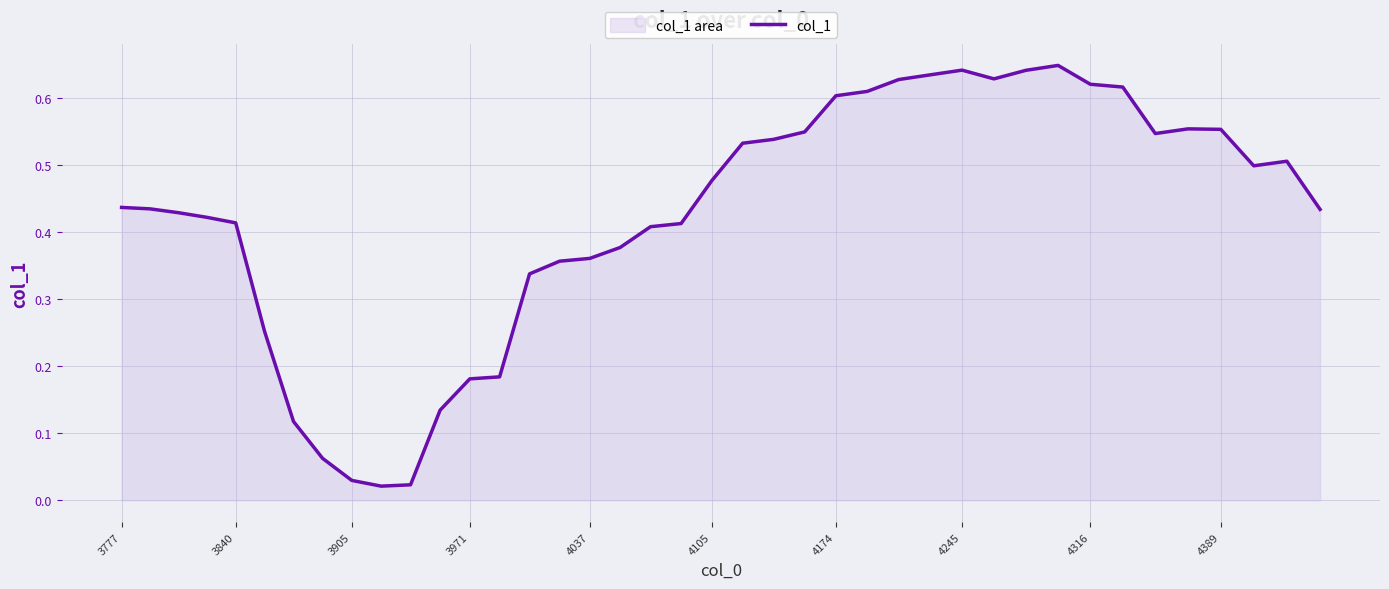

Is it true that the value at 3840 is 0.7?

False